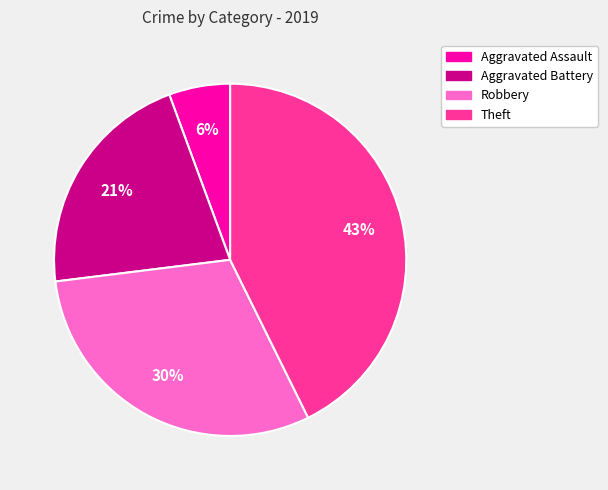

Combined, do Aggravated Assault and Theft account for over 50%?

No